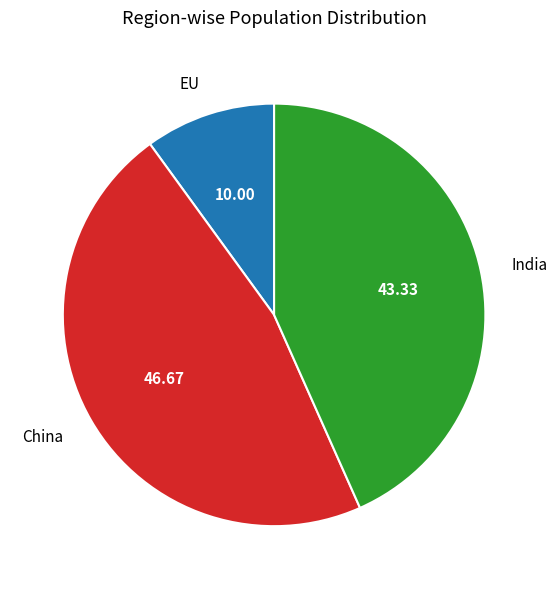

Which category has the smallest portion of the pie?

EU